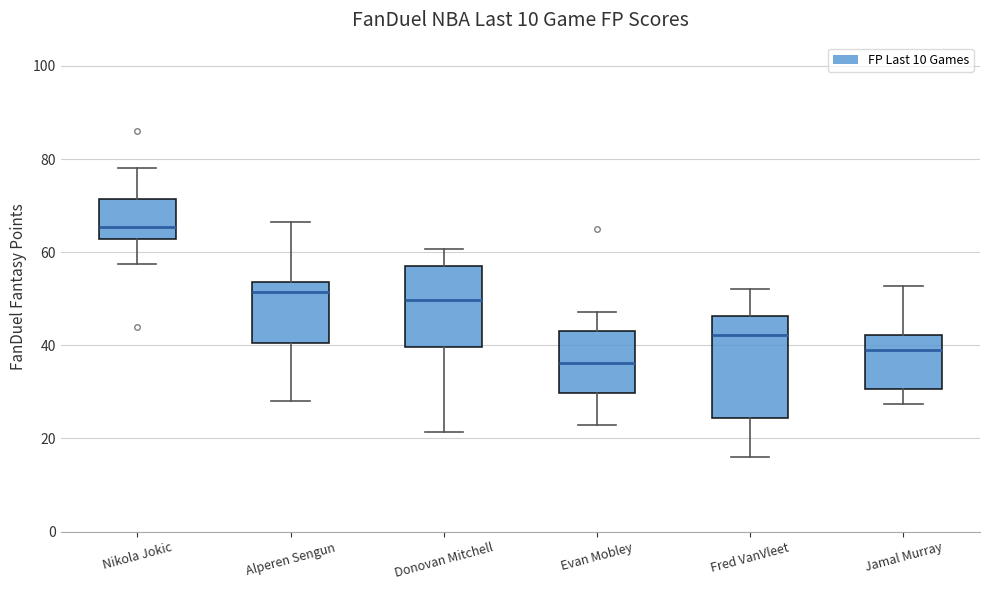

Reading left to right, transcribe this box plot: for each box, give where its median line is, the range the box spans, and where its two whiskers end, as read against the y-axis. The values are not printed on the chart, so give them approximately, as read against the axis.

Nikola Jokic: median 66, box 62 to 72, whiskers 58 to 78
Alperen Sengun: median 52, box 40 to 54, whiskers 28 to 66
Donovan Mitchell: median 50, box 40 to 58, whiskers 22 to 60
Evan Mobley: median 36, box 30 to 44, whiskers 22 to 48
Fred VanVleet: median 42, box 24 to 46, whiskers 16 to 52
Jamal Murray: median 40, box 30 to 42, whiskers 28 to 52